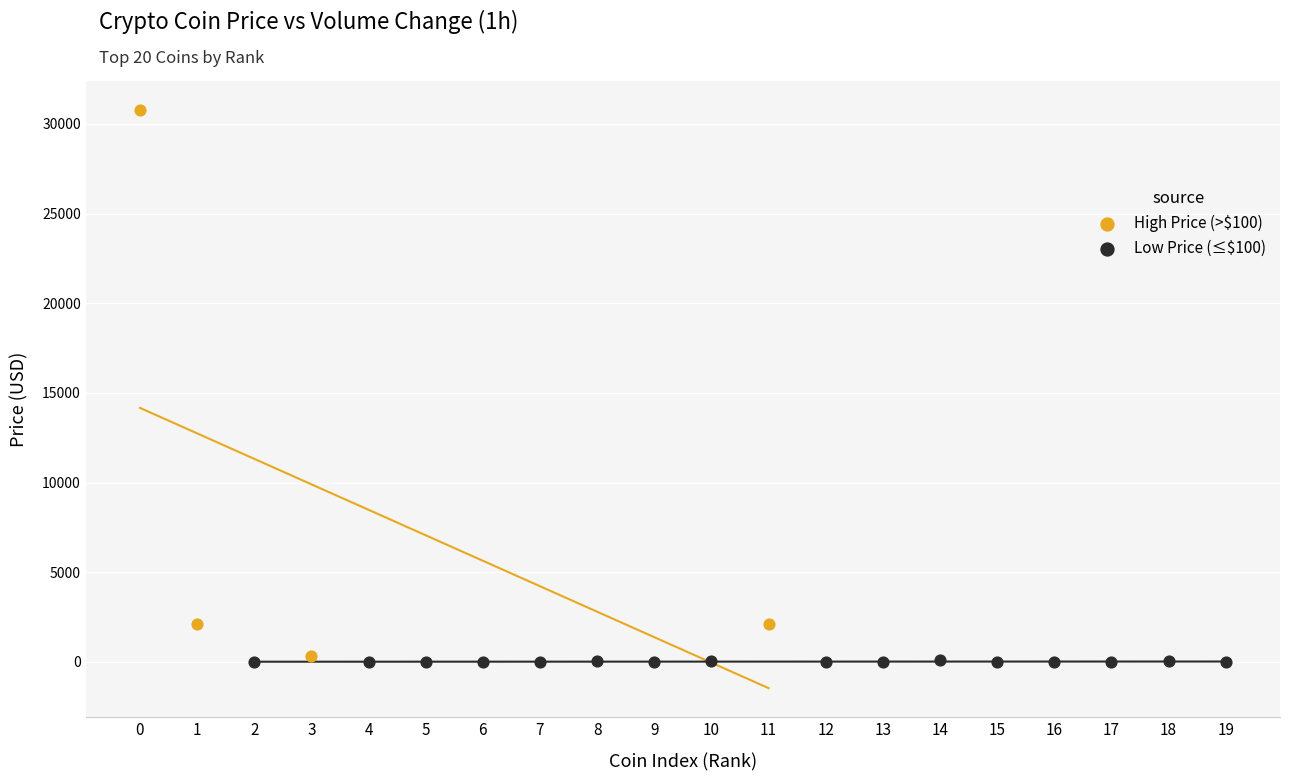

Which series has the largest Y range (max minus min)?

High Price (>$100)